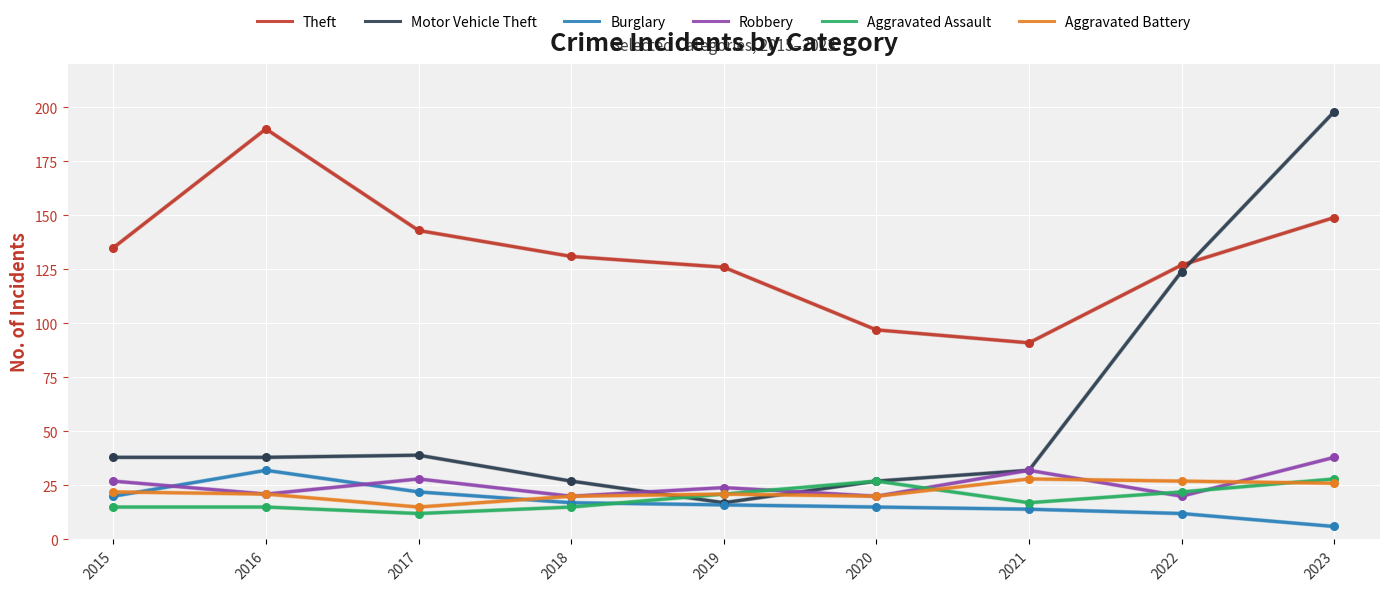

Which series has the largest total across all categories?

Theft